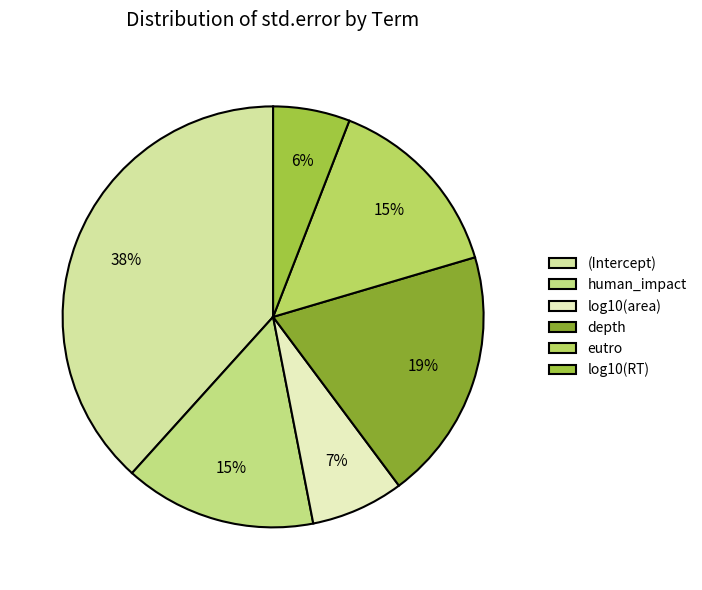

Is there a majority slice in this chart?

No